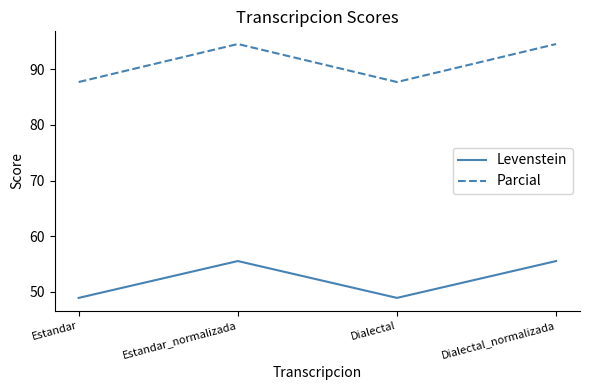

Reading left to right, transcribe all the data shown in this chart.

Levenstein: 48.9	55.6	48.9	55.6
Parcial: 87.7	94.5	87.7	94.5